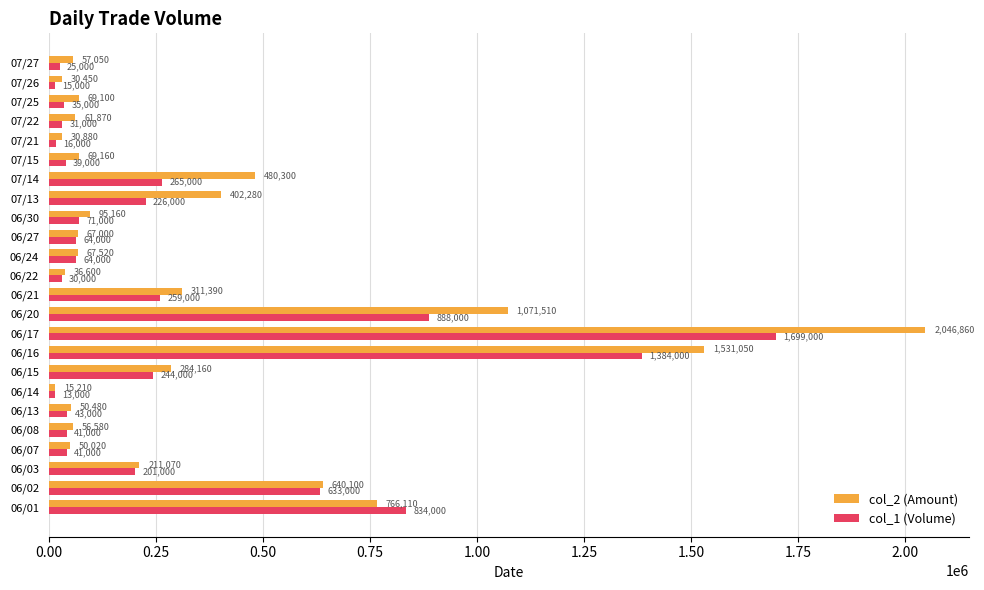

The value of col_2 (Amount) at 06/03 is 211070. True or false?

True